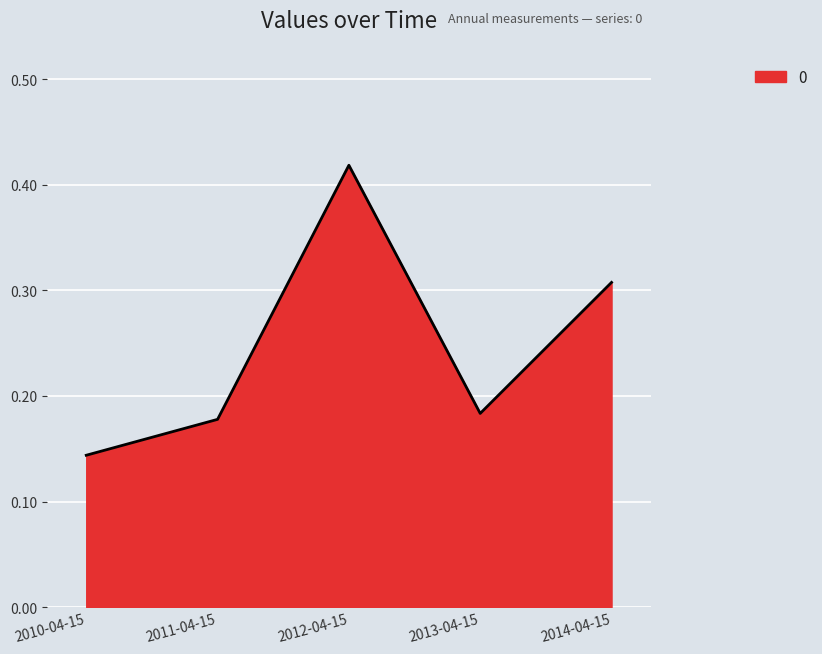

How many lines are shown in the chart?

1